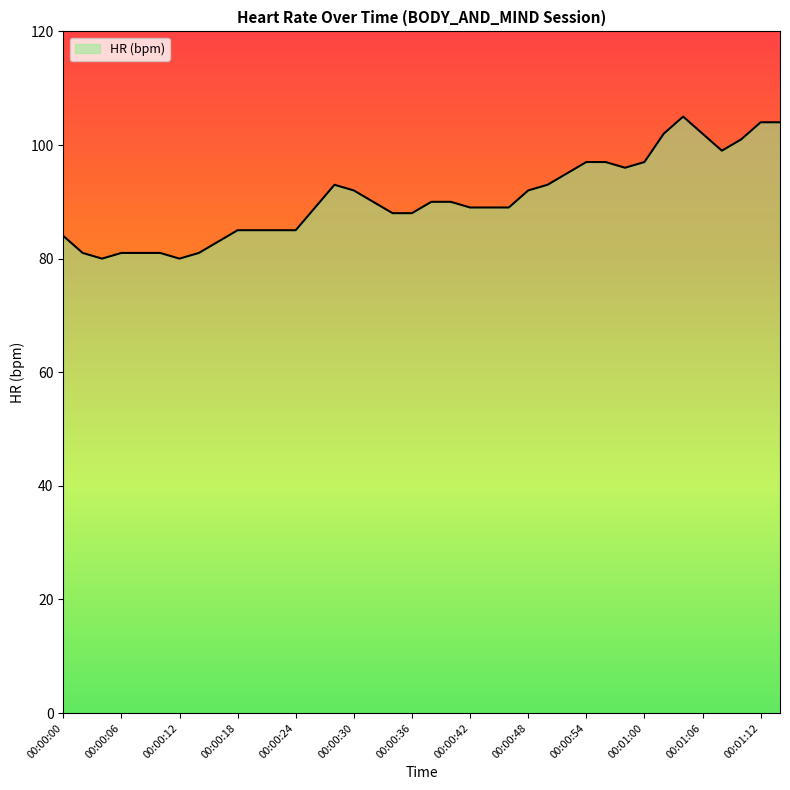

What is the difference between the maximum and minimum values?

25